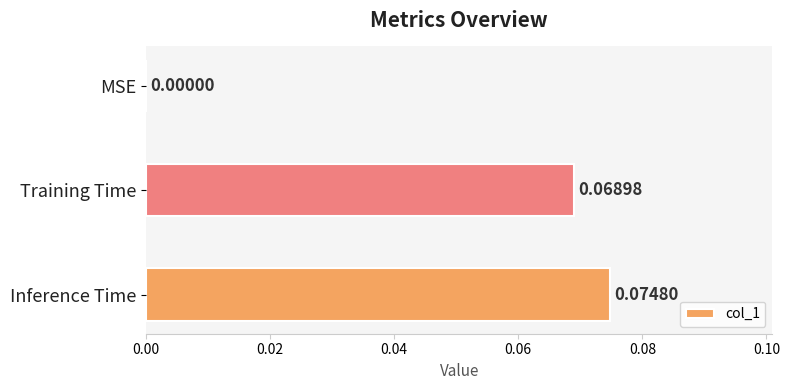

Are the bars horizontal?

Yes